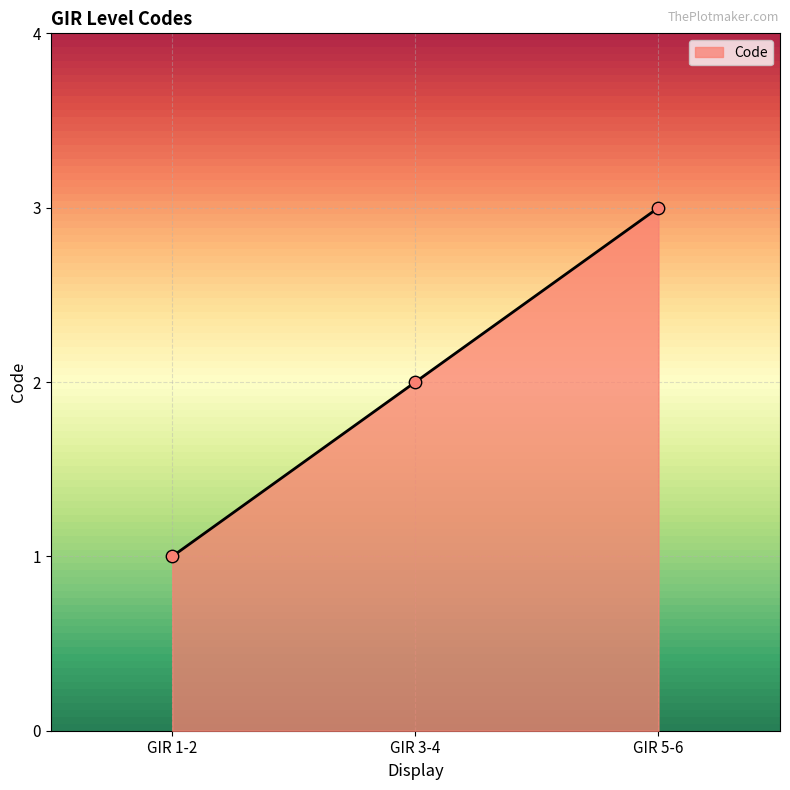

Approximately how many times larger is the value at GIR 5-6 compared to GIR 3-4?

1.5